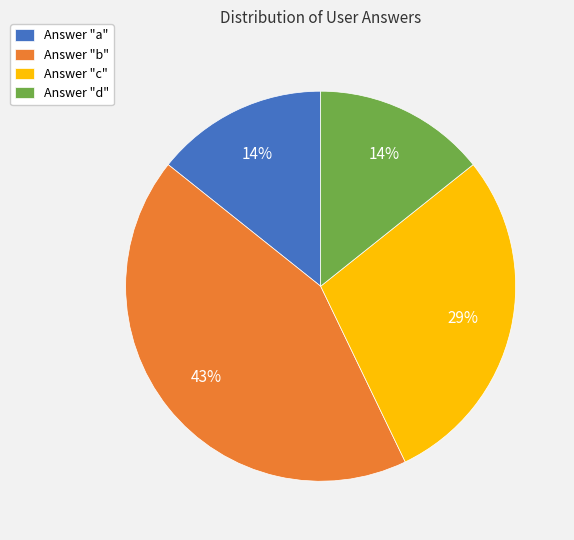

To the nearest percent, what is the difference between the largest and smallest slice percentages?

29%